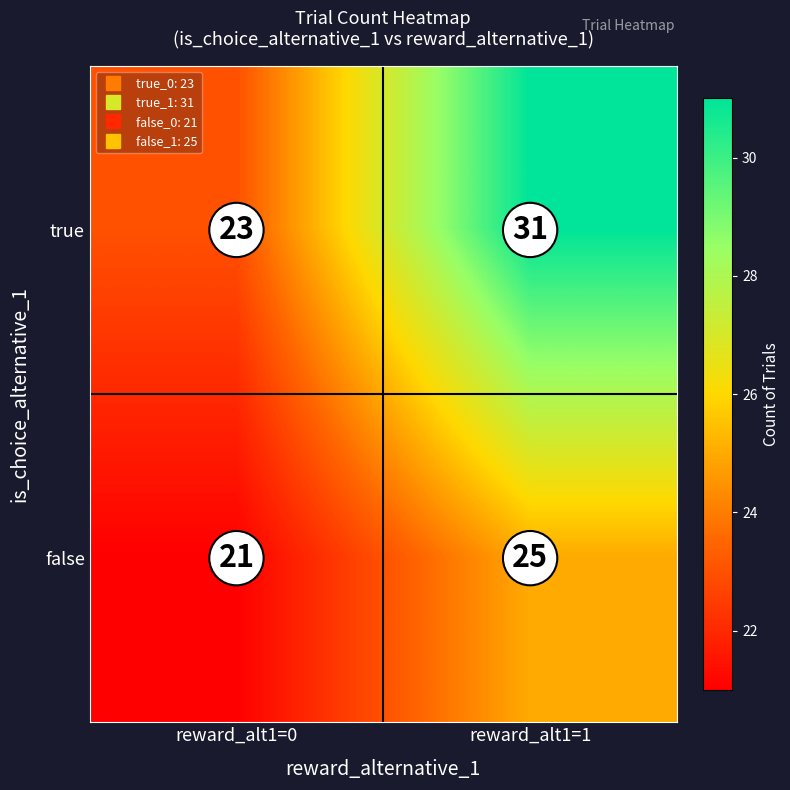

What is the average value of the true series?

27